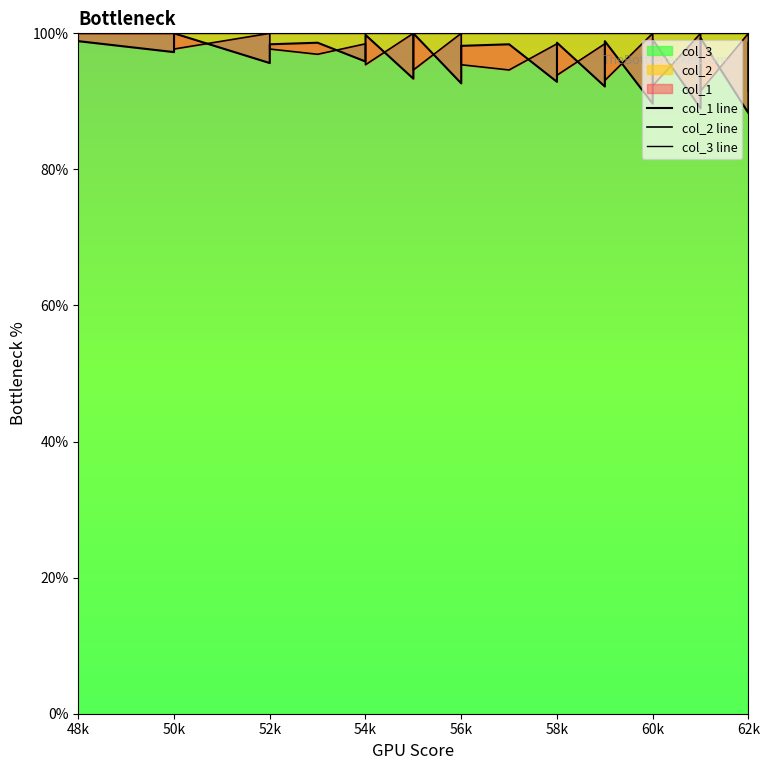

What is the difference between the maximum and minimum values in the col_1 line series?

11.7